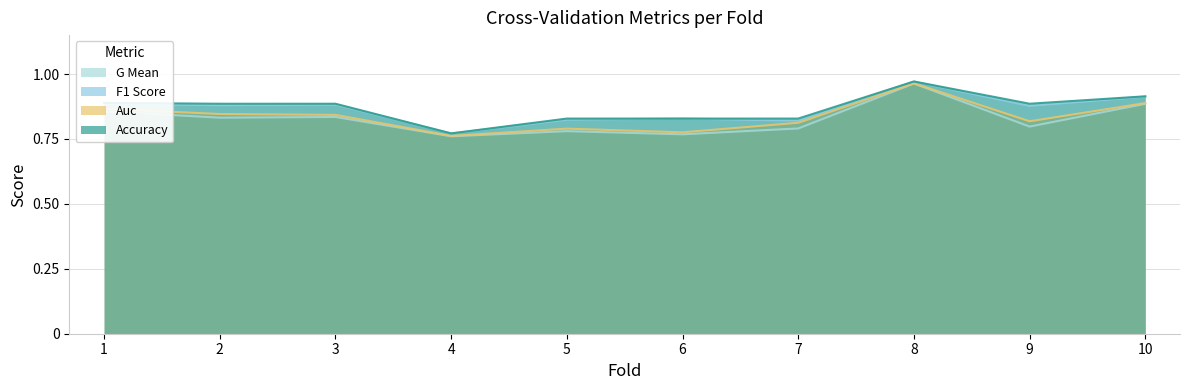

Rank the series at 10 from highest to lowest value.

accuracy, f1_score, auc, g_mean